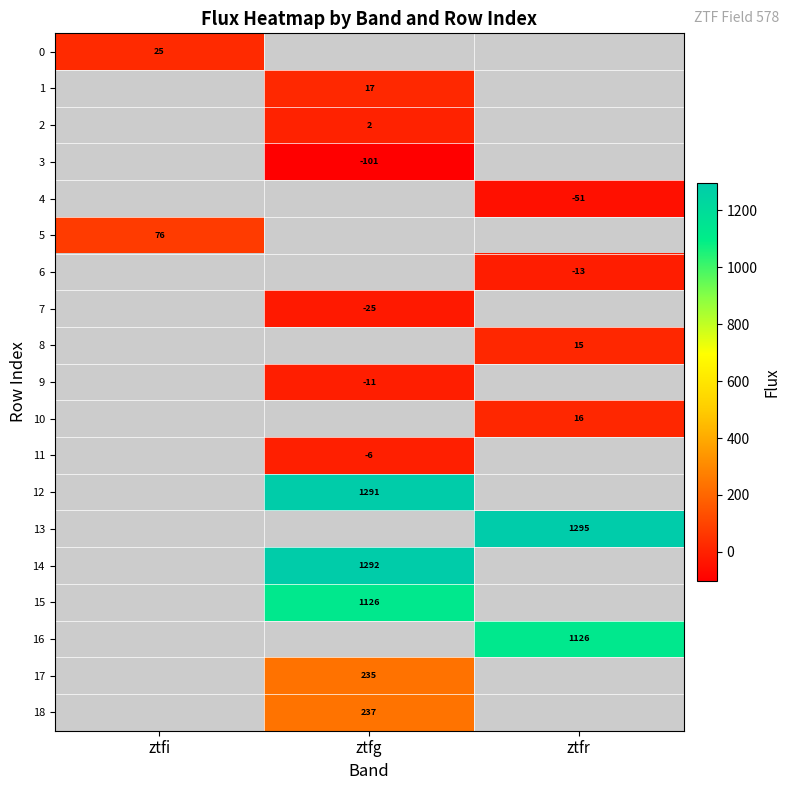

List the labels in order of 3 value, largest first.

ztfi, ztfg, ztfr